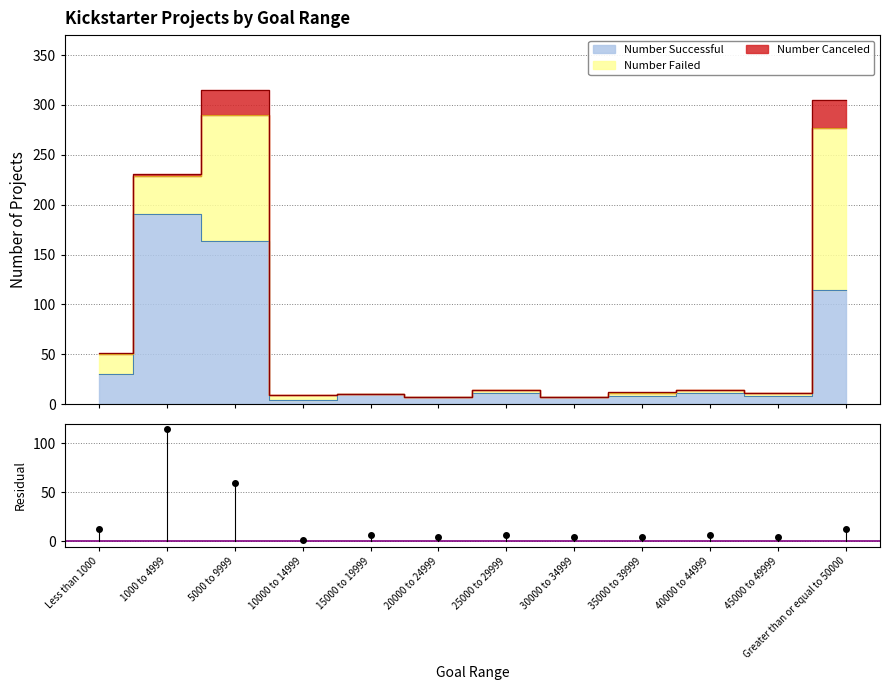

What is the label of the 8th point from the left?

30000 to 34999